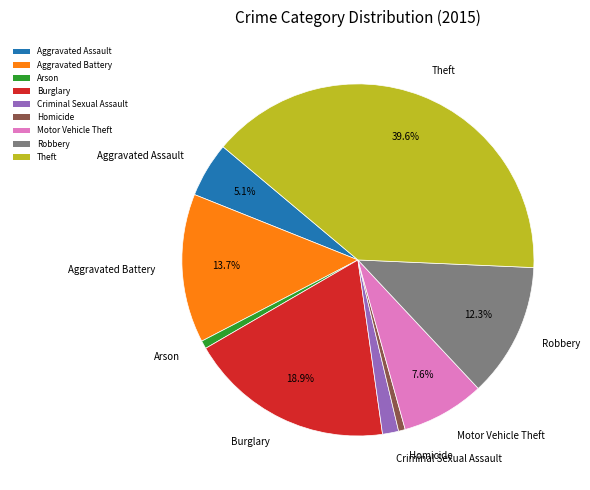

Combined, do Aggravated Battery and Criminal Sexual Assault account for over 50%?

No